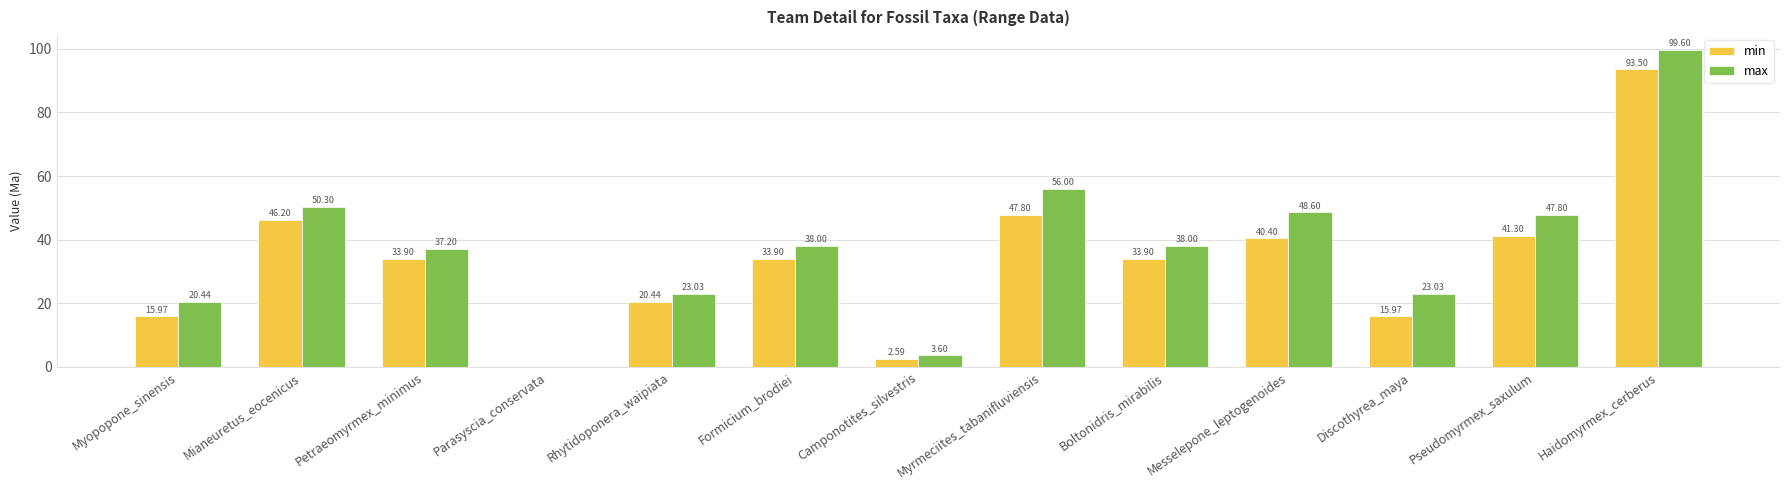

What is the sum of all min values?

425.9